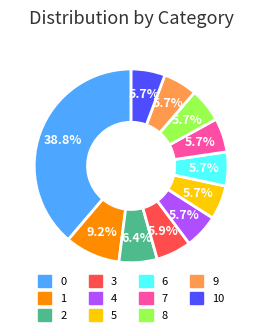

To the nearest percent, what is the difference between the 2 and 10 slice percentages?

1%